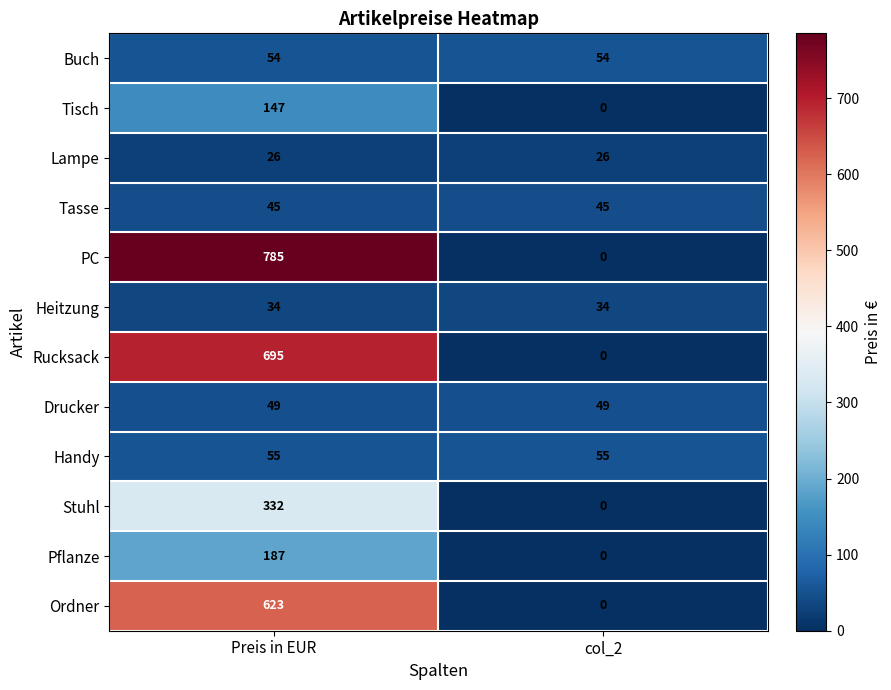

Where is Ordner nearest to the value 311?

col_2